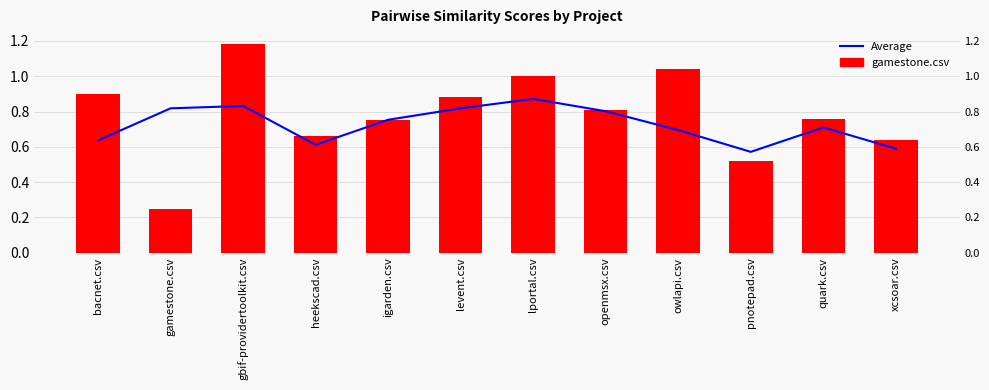

Reading left to right, what are all the values shown in this chart?

Average: bacnet.csv=0.6	gamestone.csv=0.8	gbif-providertoolkit.csv=0.8	heekscad.csv=0.6	igarden.csv=0.8	levent.csv=0.8	lportal.csv=0.9	openmsx.csv=0.8	owlapi.csv=0.7	pnotepad.csv=0.6	quark.csv=0.7	xcsoar.csv=0.6
gamestone.csv: bacnet.csv=0.9	gamestone.csv=0.2	gbif-providertoolkit.csv=1.2	heekscad.csv=0.7	igarden.csv=0.8	levent.csv=0.9	lportal.csv=1.0	openmsx.csv=0.8	owlapi.csv=1.0	pnotepad.csv=0.5	quark.csv=0.8	xcsoar.csv=0.6